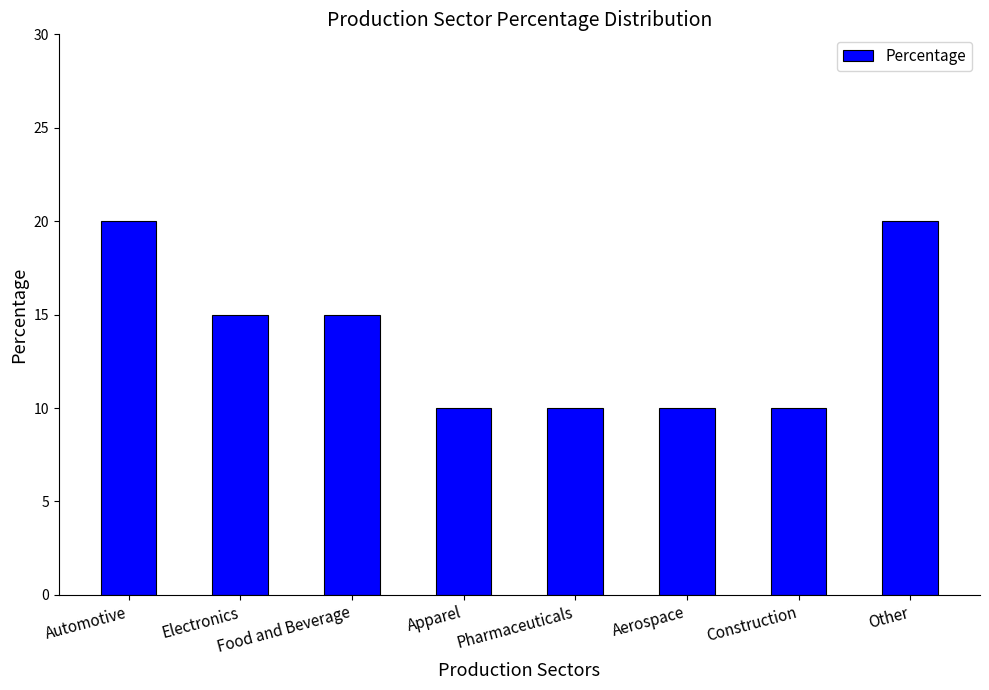

What is the value of the 1st bar from the left?

20